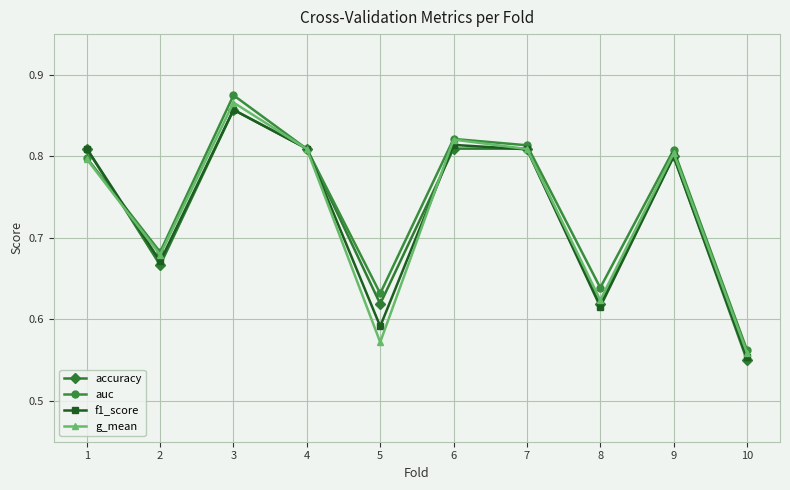

Count the accuracy values in the range 0 to 1.

10